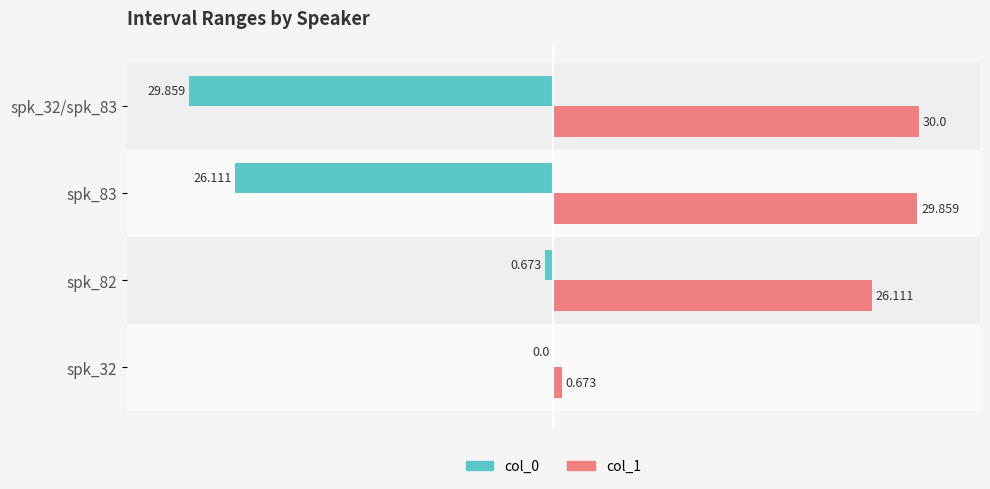

Is the value of col_1 at spk_32/spk_83 greater than the value of col_0 at spk_82?

Yes